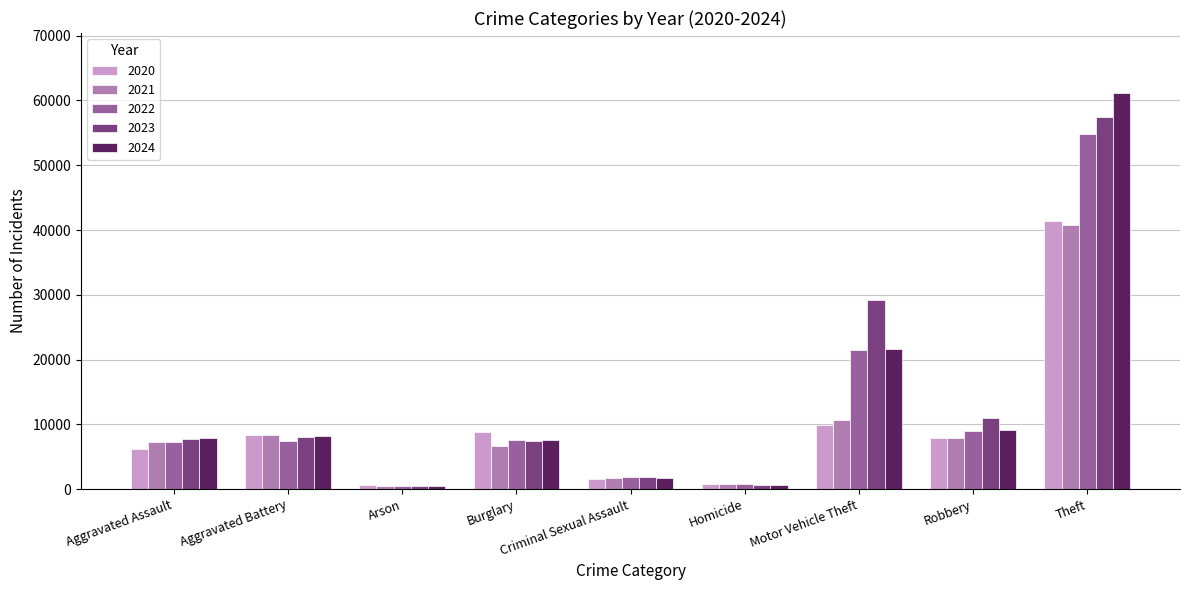

At which category is the sum across all series the highest?

Theft